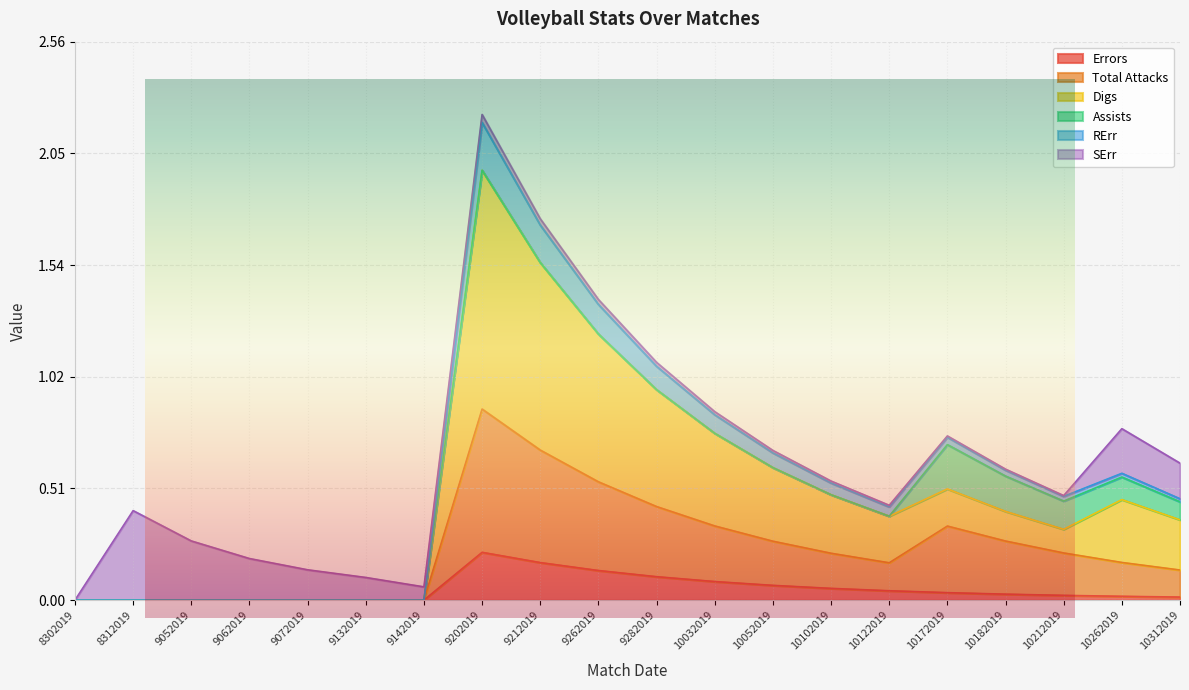

How many values in the Digs series exceed 0?

13